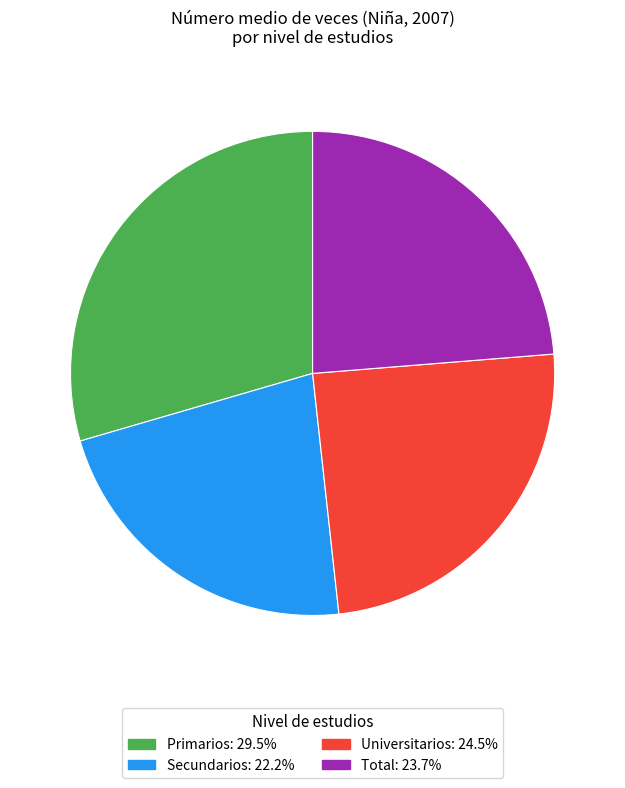

Is there a majority slice in this chart?

No